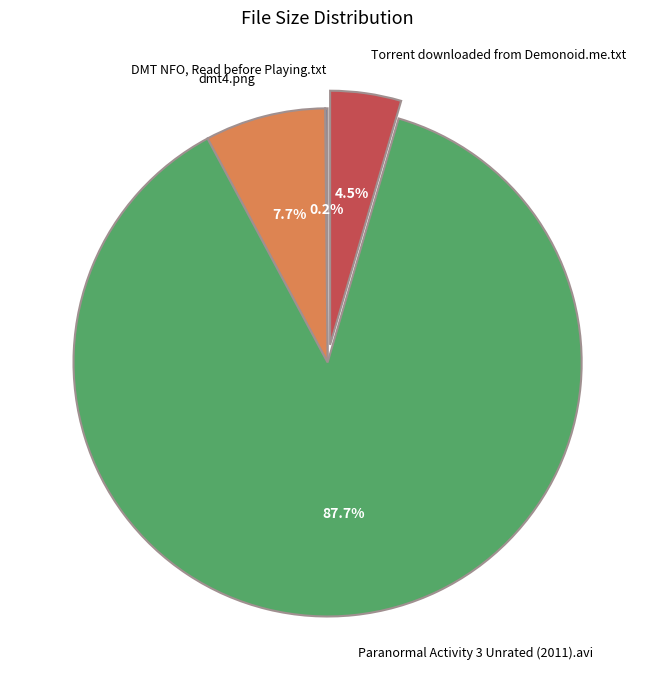

Approximately how many times larger is the value at dmt4.png compared to Torrent downloaded from Demonoid.me.txt?

1.7